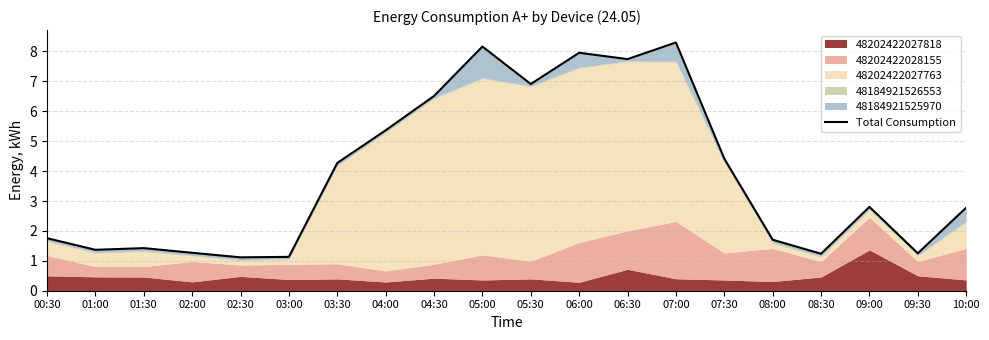

What is the change in value from 05:30 to 06:30?

+0.8